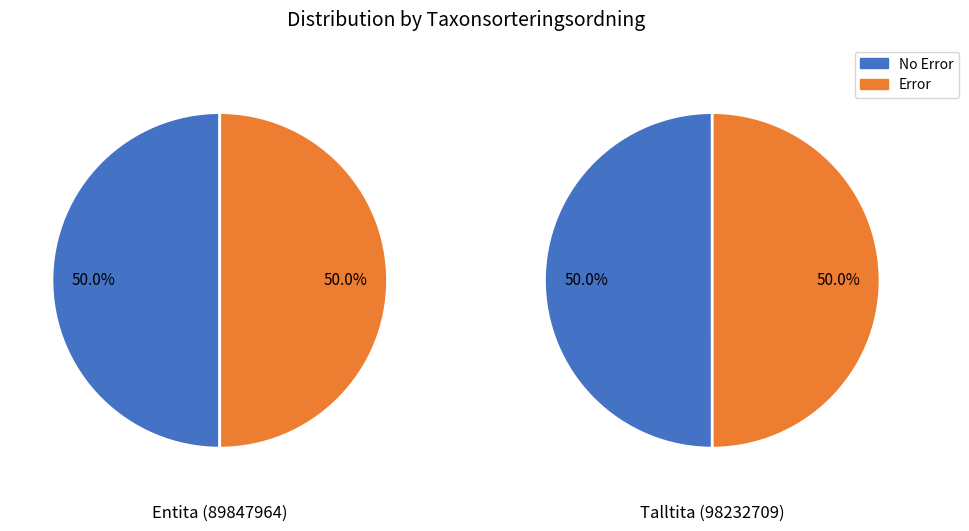

How many slices are in this pie chart?

2